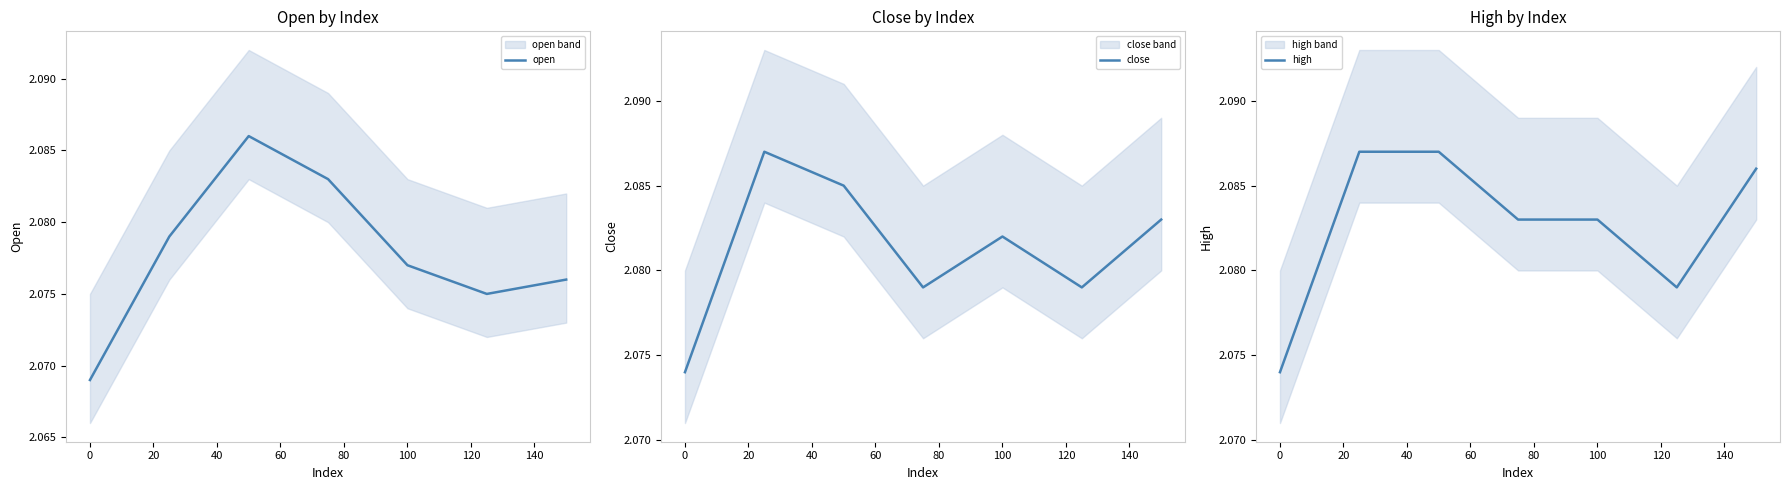

The close series shows 2.1 at 0. True or false?

True